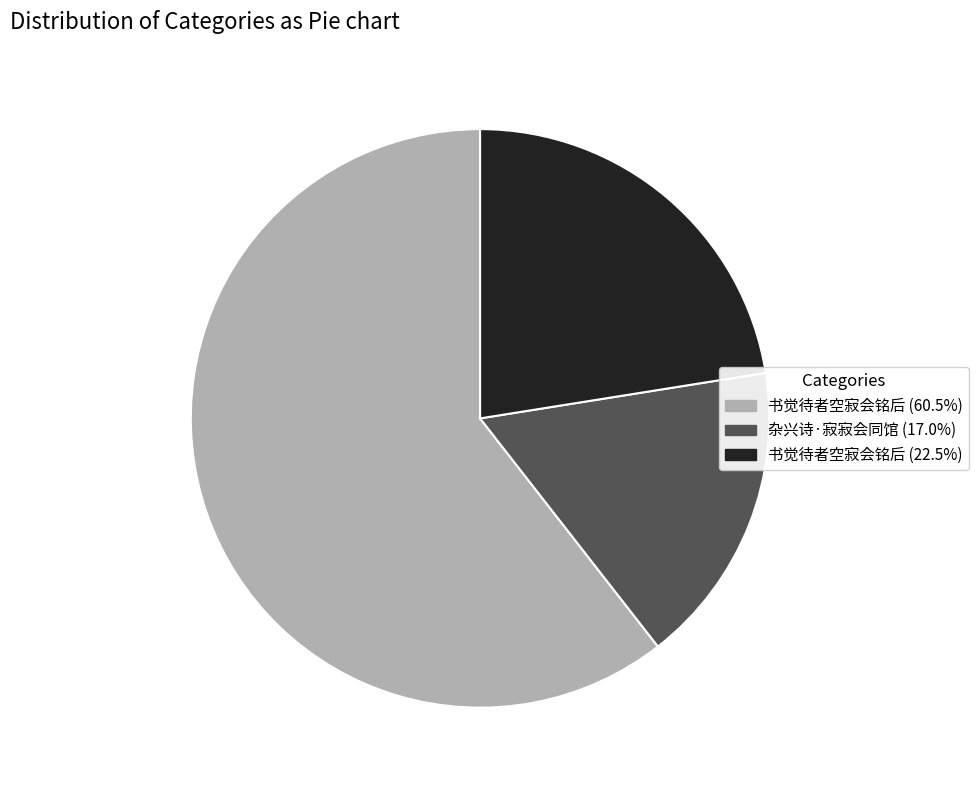

Does 杂兴诗·寂寂会同馆 (17.0%) account for over 50% of the chart?

No